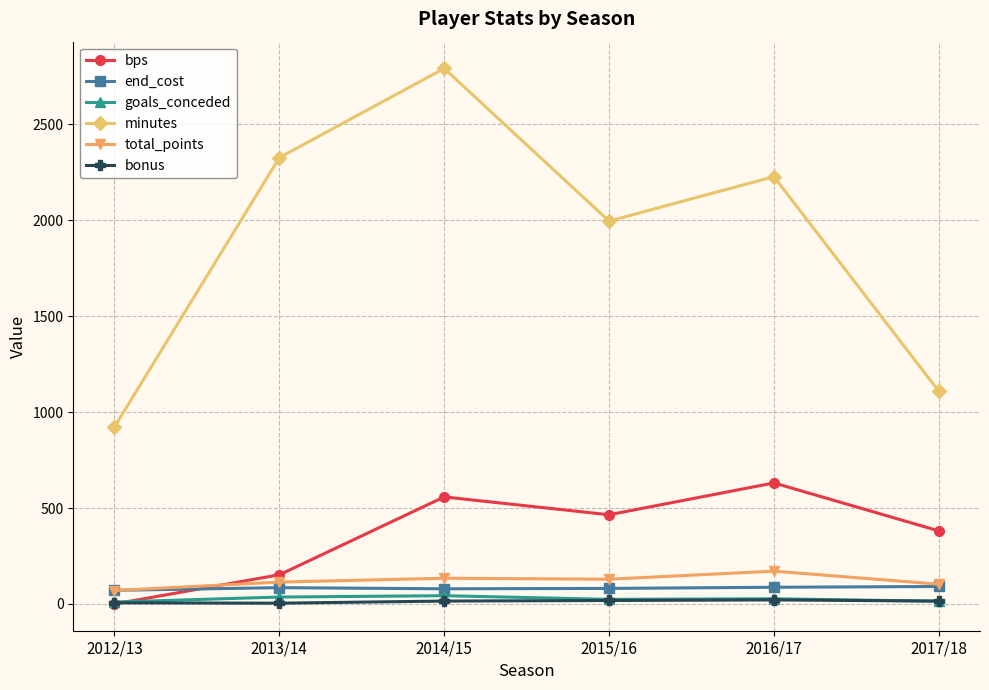

What is the difference between the second highest and minimum values in the total_points series?

64